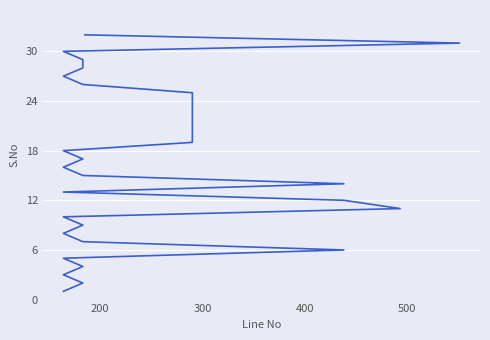

What is the maximum value shown in the chart?

32